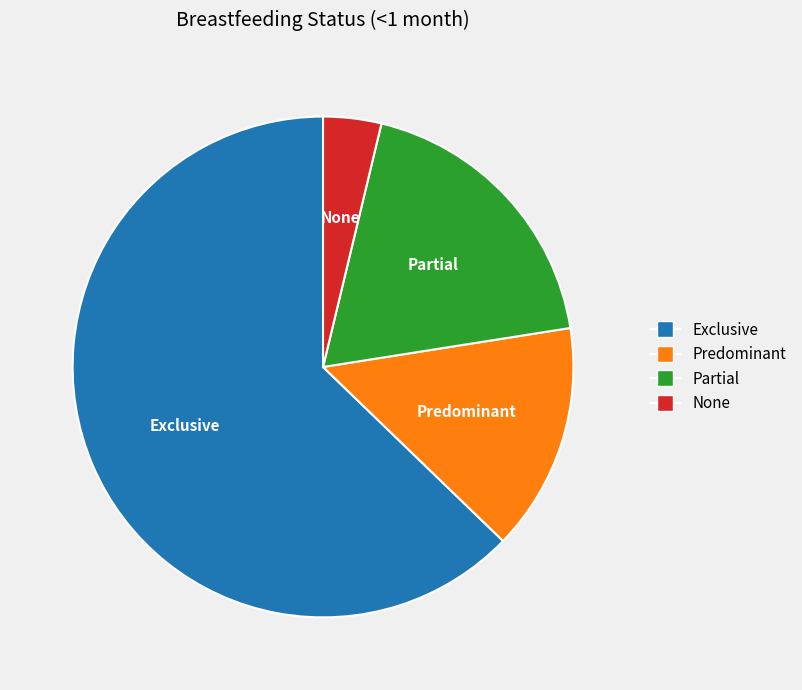

Count the number of slices in the pie.

4